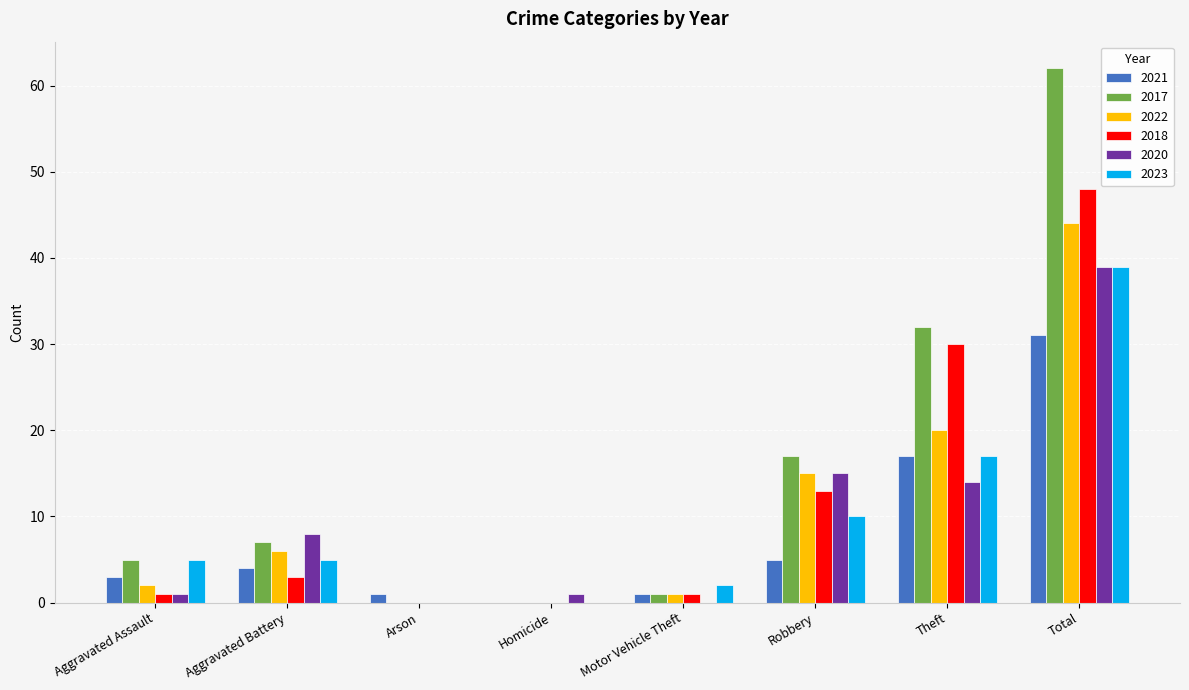

Reading right to left, list all the values displayed in this chart.

2021: Total=31	Theft=17	Robbery=5	Motor Vehicle Theft=1	Homicide=0	Arson=1	Aggravated Battery=4	Aggravated Assault=3
2017: Total=62	Theft=32	Robbery=17	Motor Vehicle Theft=1	Homicide=0	Arson=0	Aggravated Battery=7	Aggravated Assault=5
2022: Total=44	Theft=20	Robbery=15	Motor Vehicle Theft=1	Homicide=0	Arson=0	Aggravated Battery=6	Aggravated Assault=2
2018: Total=48	Theft=30	Robbery=13	Motor Vehicle Theft=1	Homicide=0	Arson=0	Aggravated Battery=3	Aggravated Assault=1
2020: Total=39	Theft=14	Robbery=15	Motor Vehicle Theft=0	Homicide=1	Arson=0	Aggravated Battery=8	Aggravated Assault=1
2023: Total=39	Theft=17	Robbery=10	Motor Vehicle Theft=2	Homicide=0	Arson=0	Aggravated Battery=5	Aggravated Assault=5